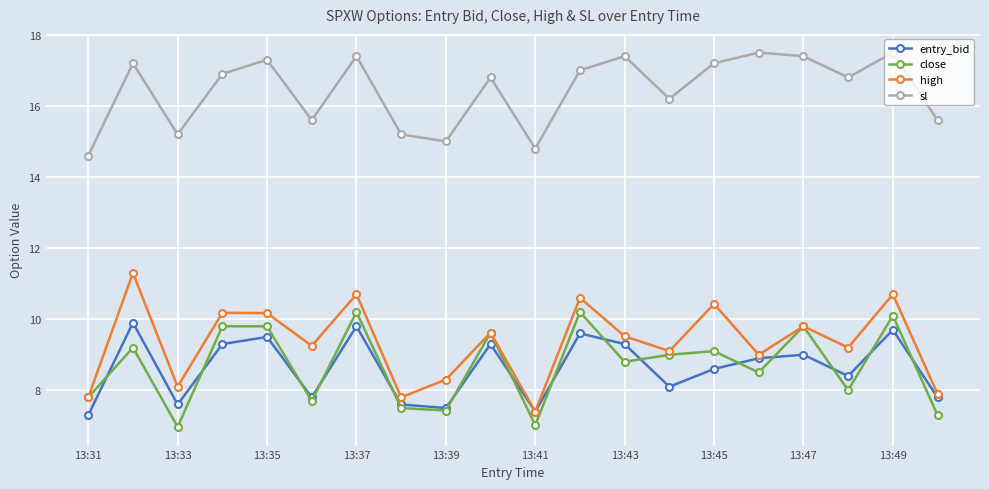

True or false: sl and entry_bid intersect in this chart.

False